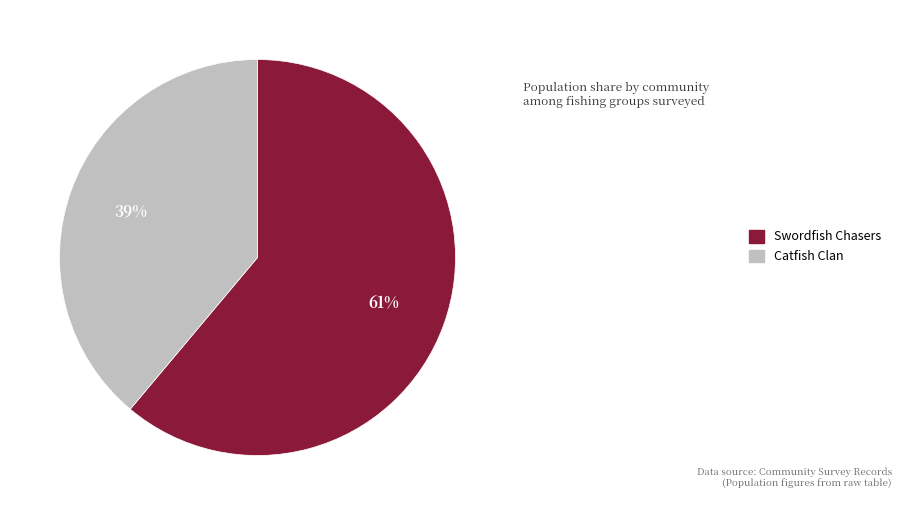

Is the sum of Catfish Clan and Swordfish Chasers greater than half?

Yes